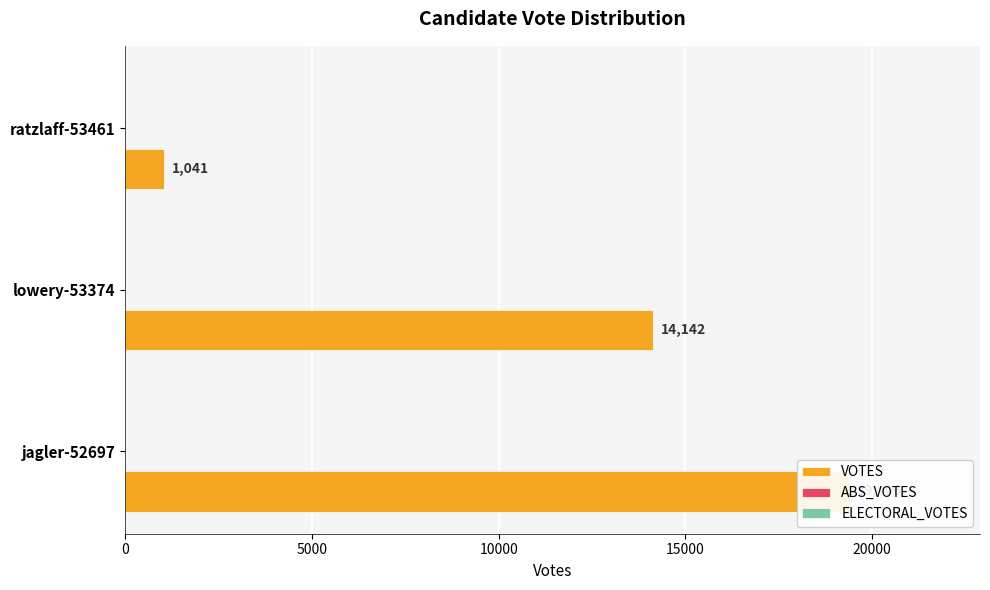

What is the spread (max minus min) of values at 0?

19405.8